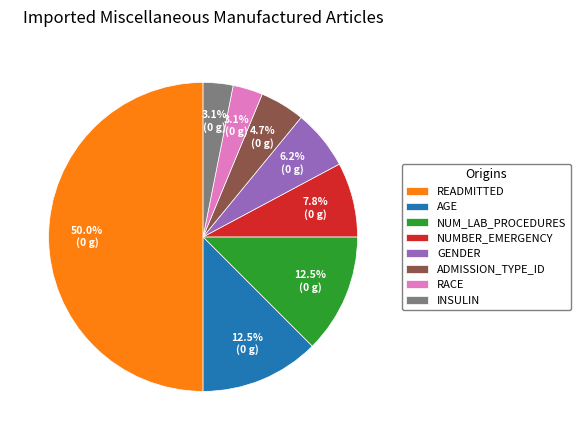

Which has a higher value, INSULIN or READMITTED?

READMITTED